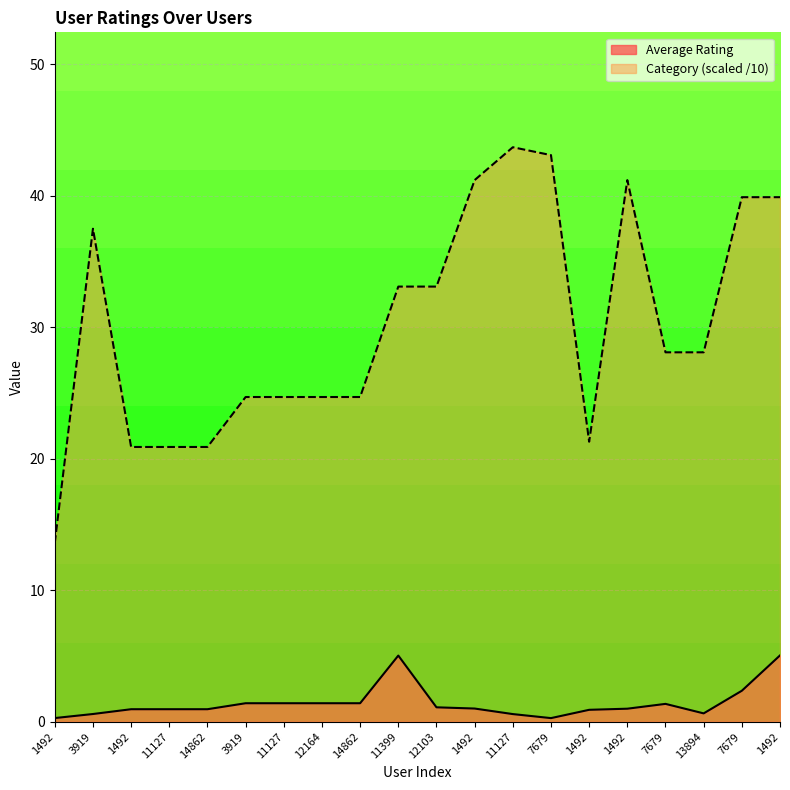

Reading left to right, transcribe all the data shown in this chart.

Average Rating: 0.3	0.6	1.0	1.0	1.0	1.4	1.4	1.4	1.4	5.0	1.1	1.0	0.6	0.3	0.9	1.0	1.4	0.6	2.4	5.0
Normalized Category: 13.6	37.5	20.9	20.9	20.9	24.7	24.7	24.7	24.7	33.1	33.1	41.2	43.7	43.1	21.3	41.2	28.1	28.1	39.9	39.9